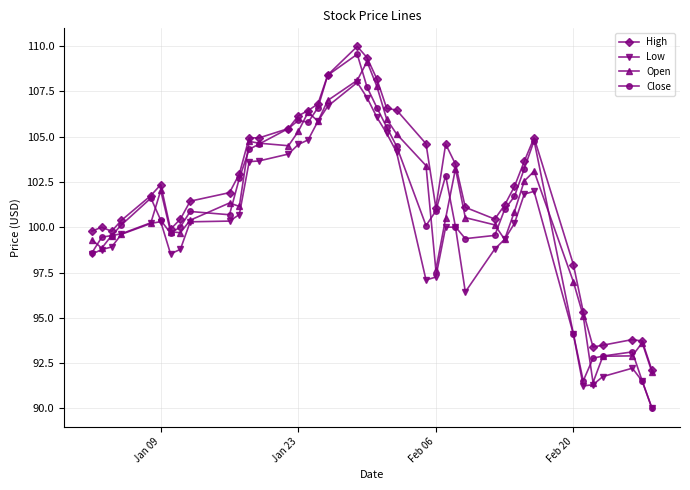

How many data points does each series have?

40